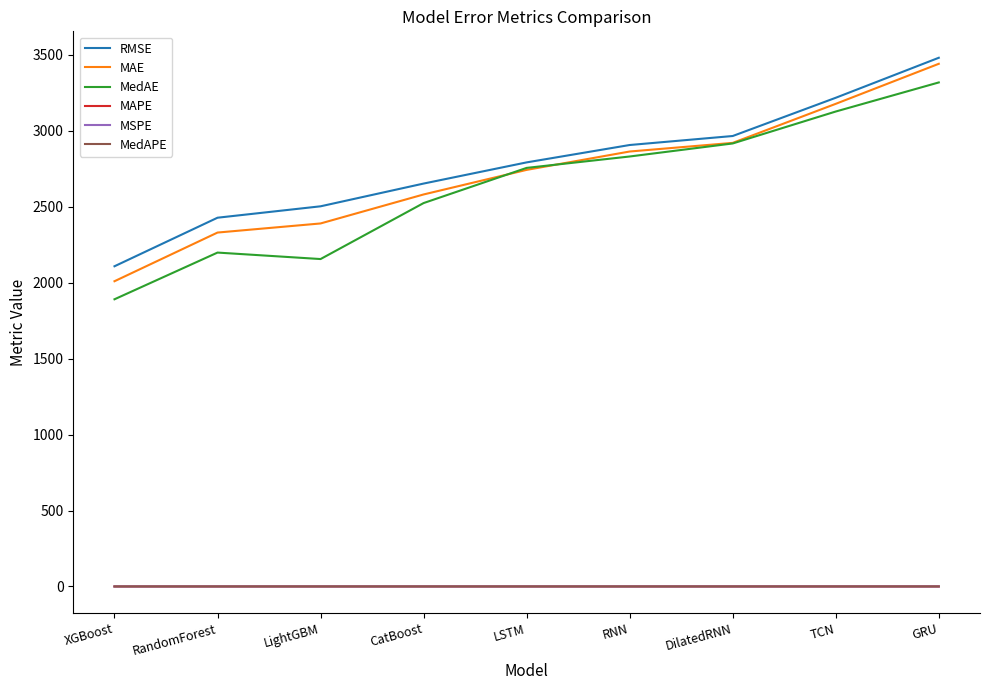

Which label corresponds to the largest value in the chart?

GRU